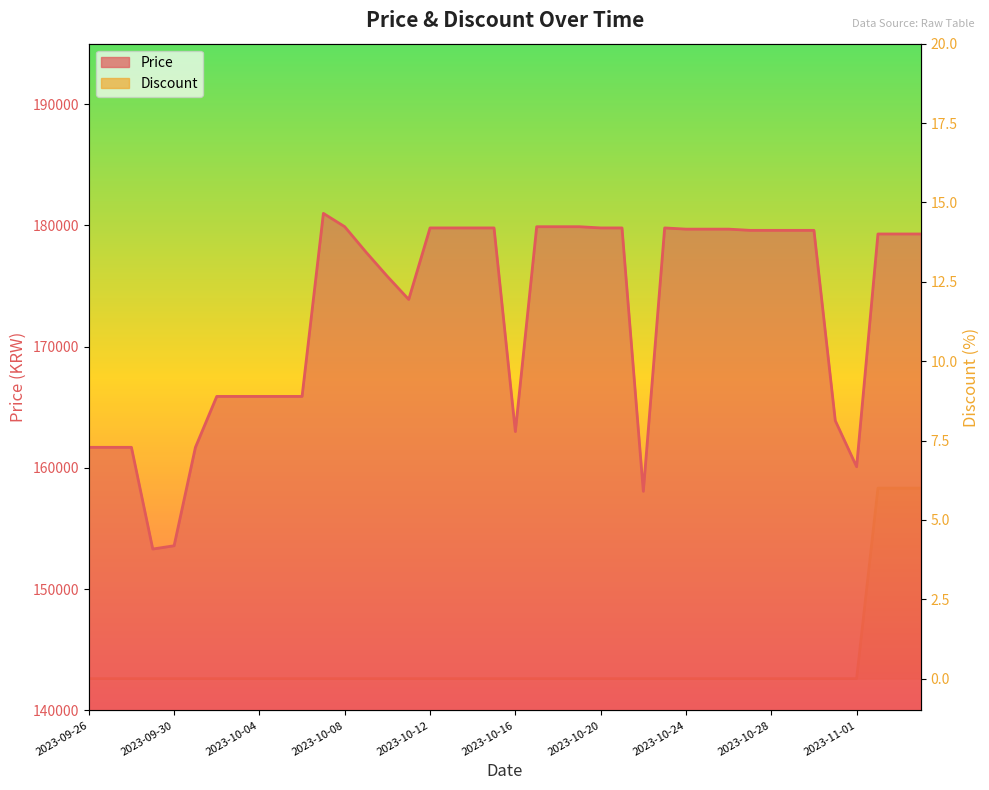

Does the chart display data point markers on the line(s)?

No